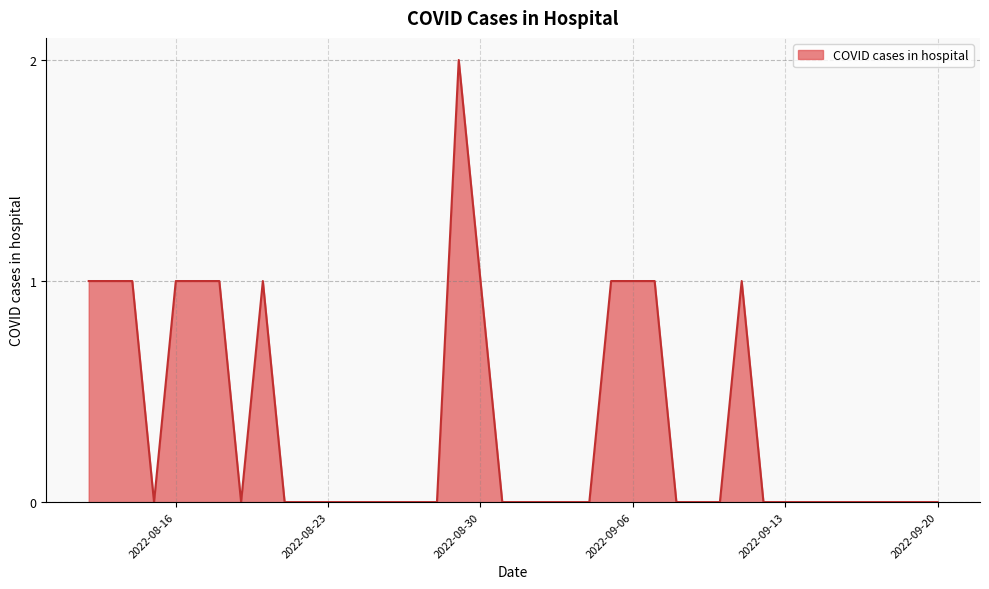

What is the label of the 21st point from the left?

2022-08-31